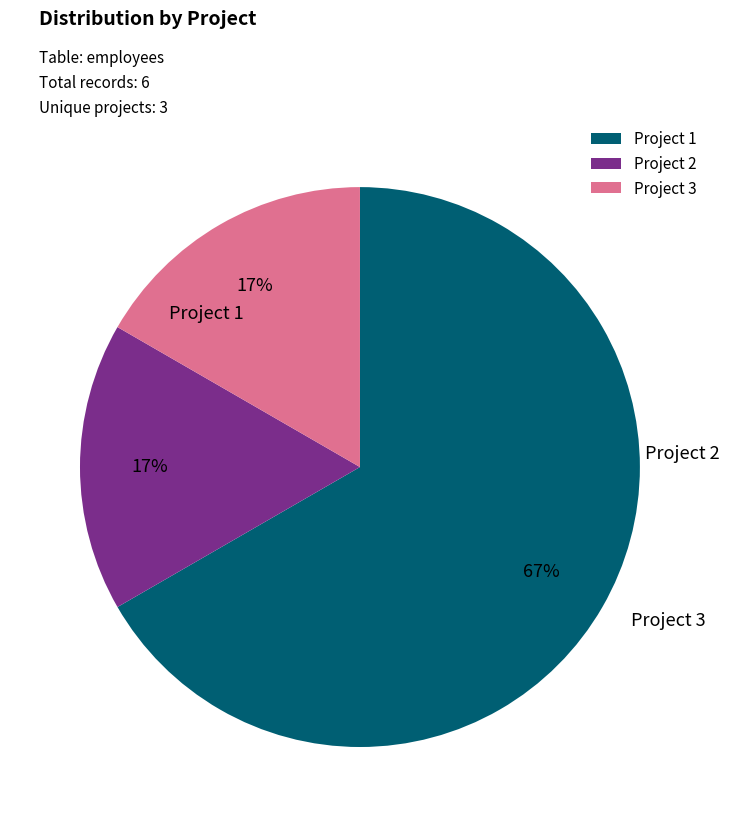

How many slices are in this pie chart?

3